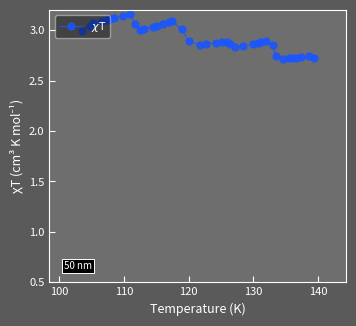

True or false: the data has more than 0 interior local peaks.

True